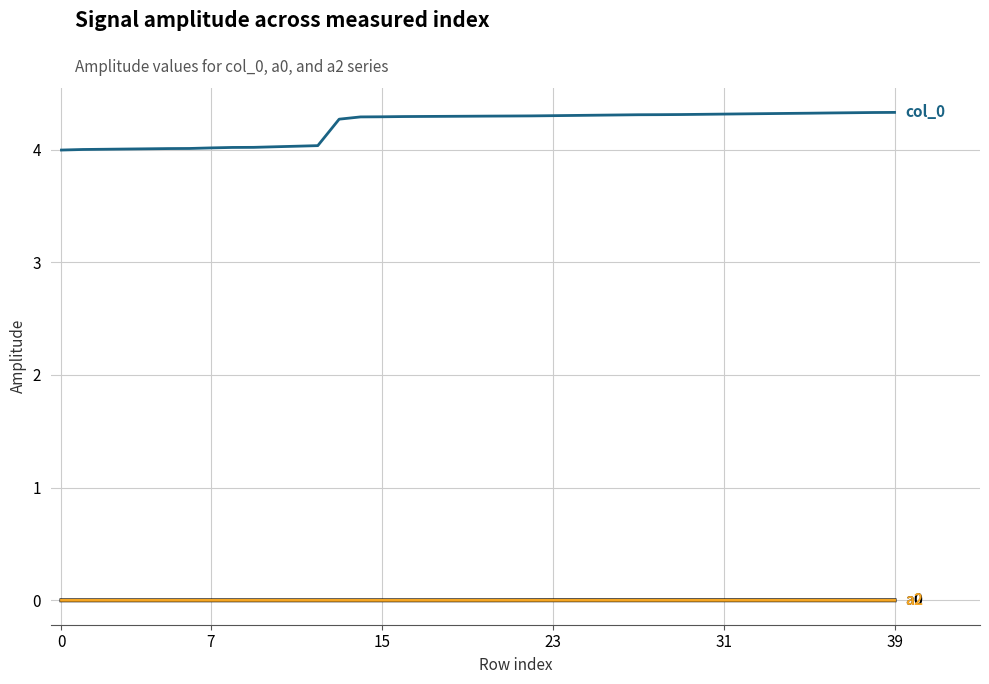

What is the greatest value displayed?

4.3